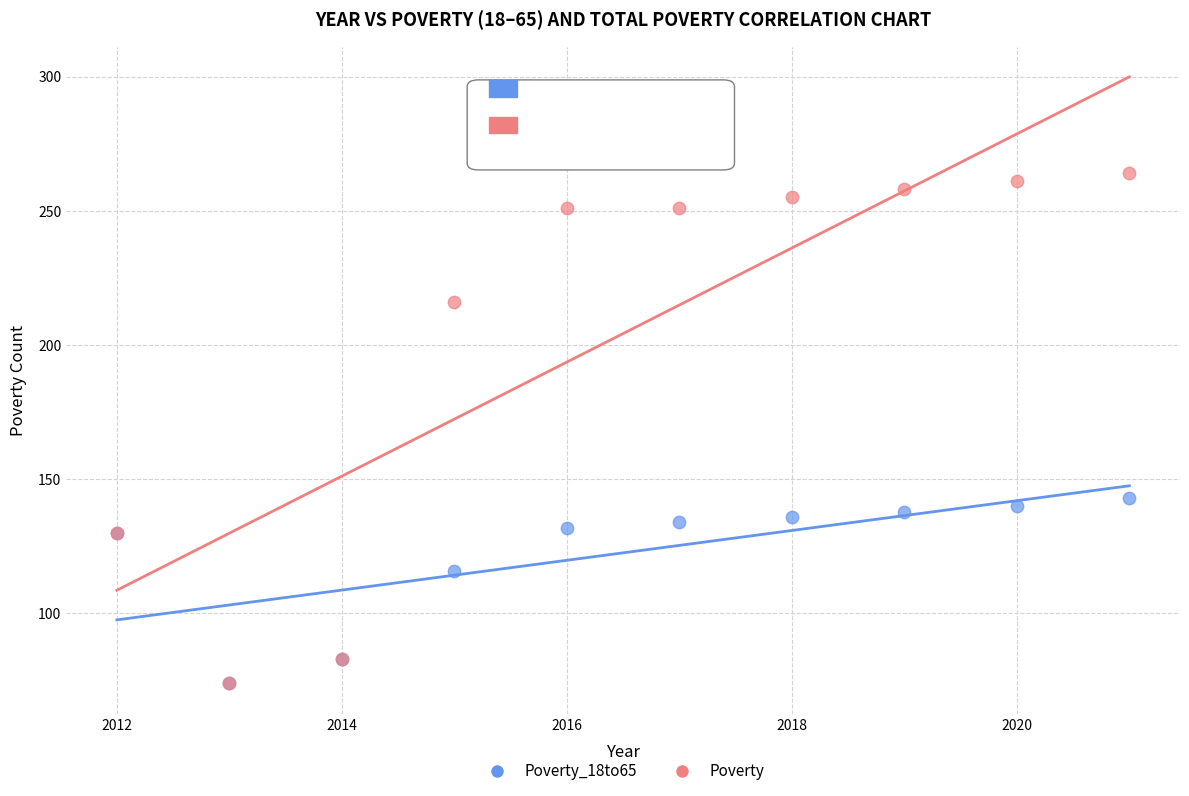

In the Poverty series, what Y value is closest to 169?

130